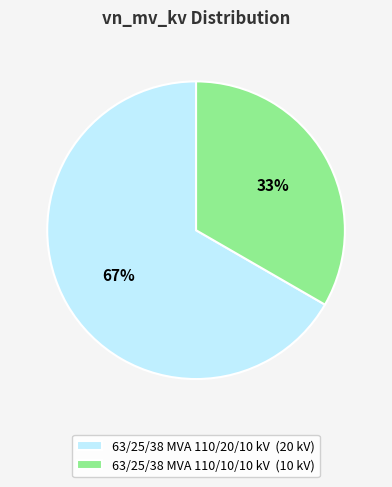

How many segments does this pie chart have?

2